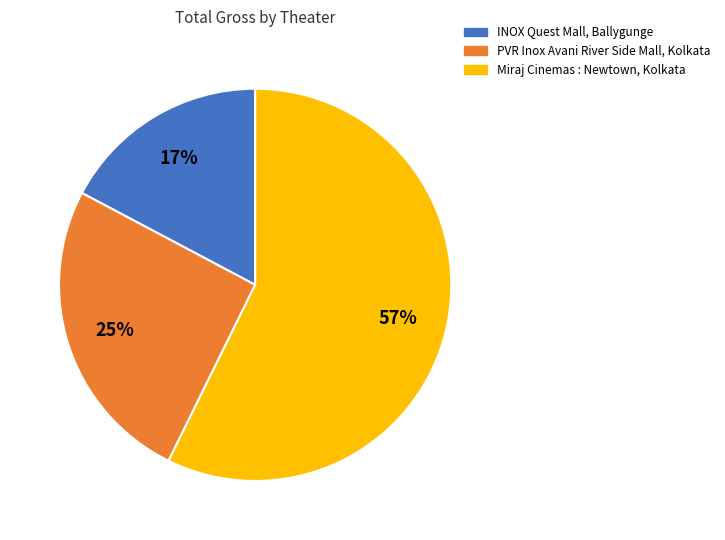

To the nearest percent, what is the average slice percentage?

33%